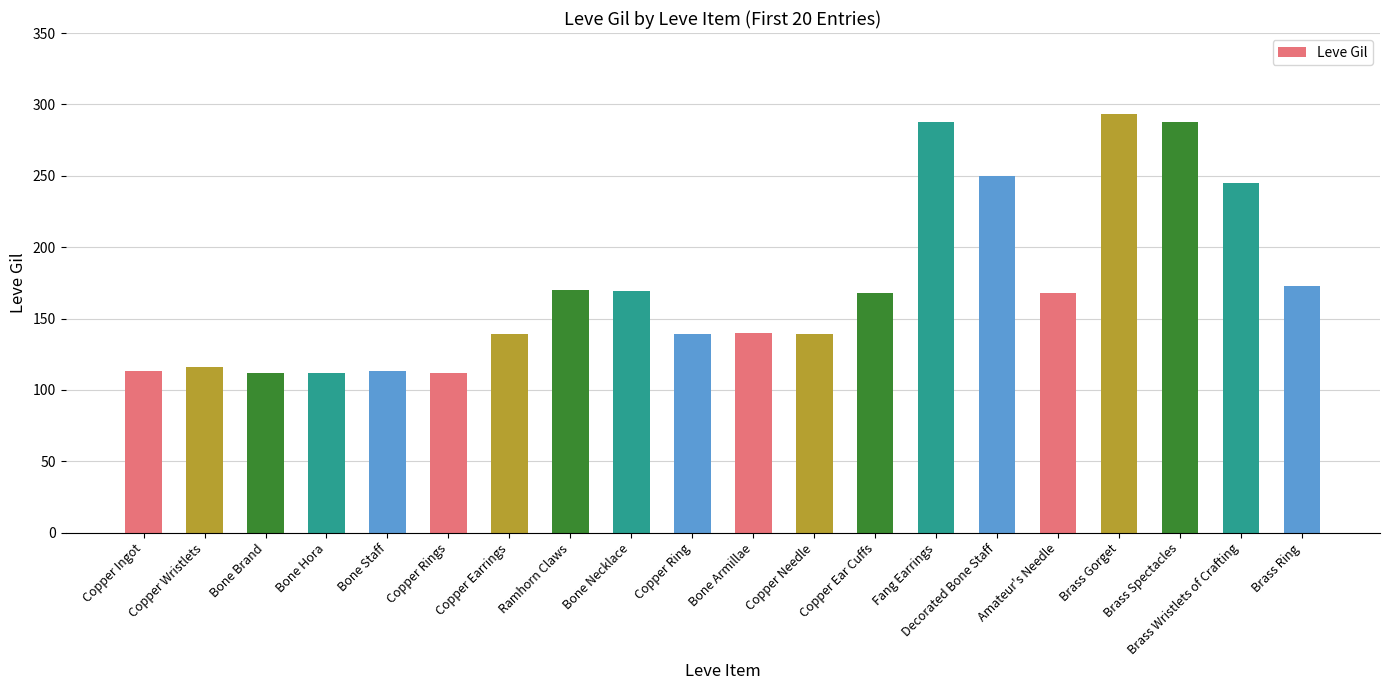

How many bars are there in total?

20